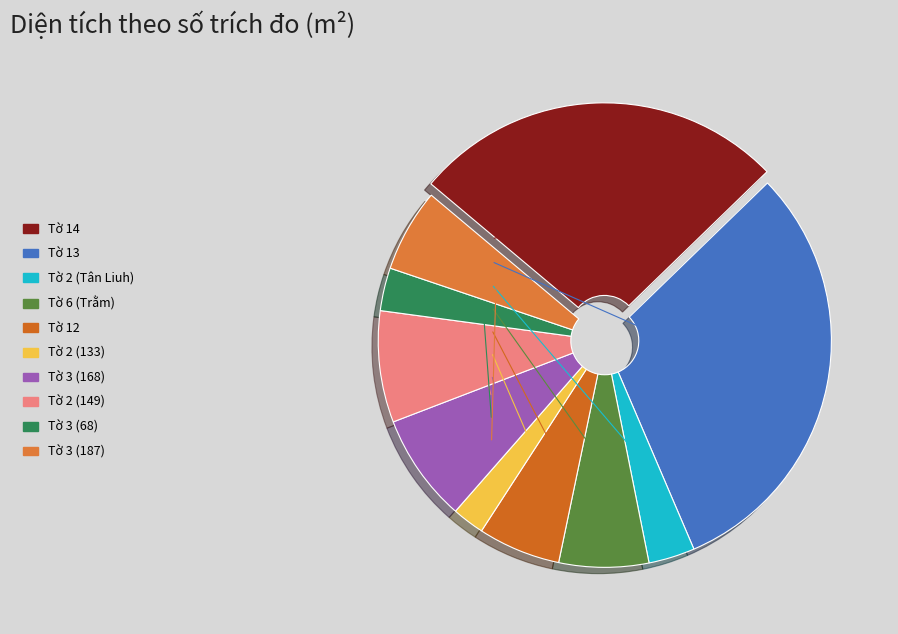

How many slices are in this pie chart?

10